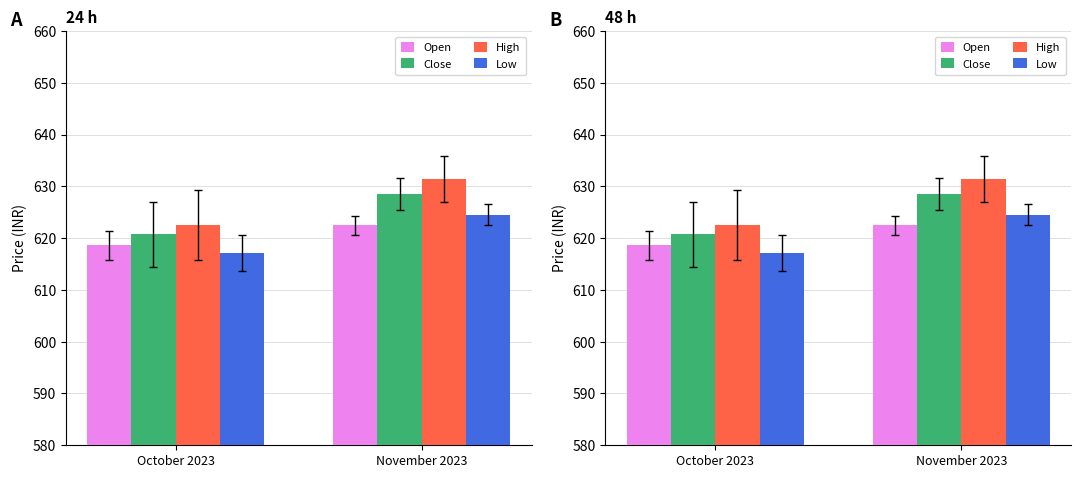

What is the label of the 1st bar from the left?

October 2023